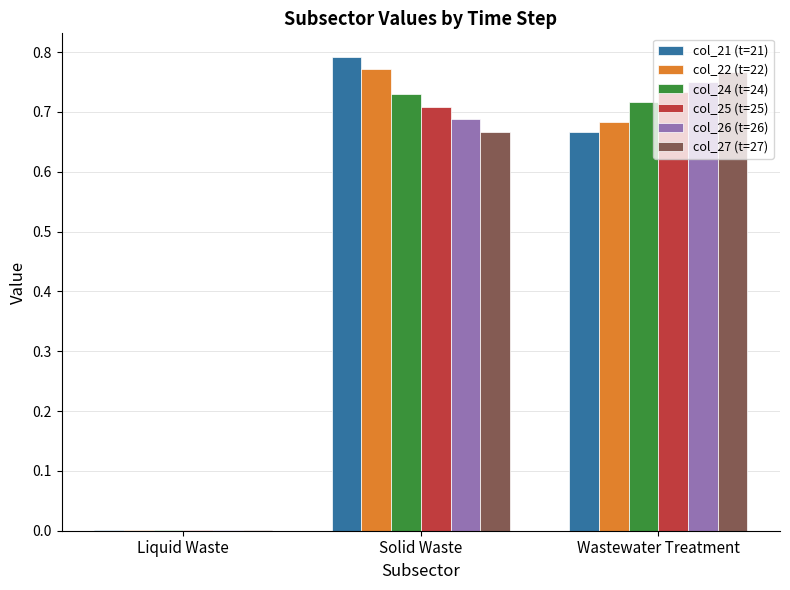

The col_24 (t=24) series shows 0.0 at Liquid Waste. True or false?

True